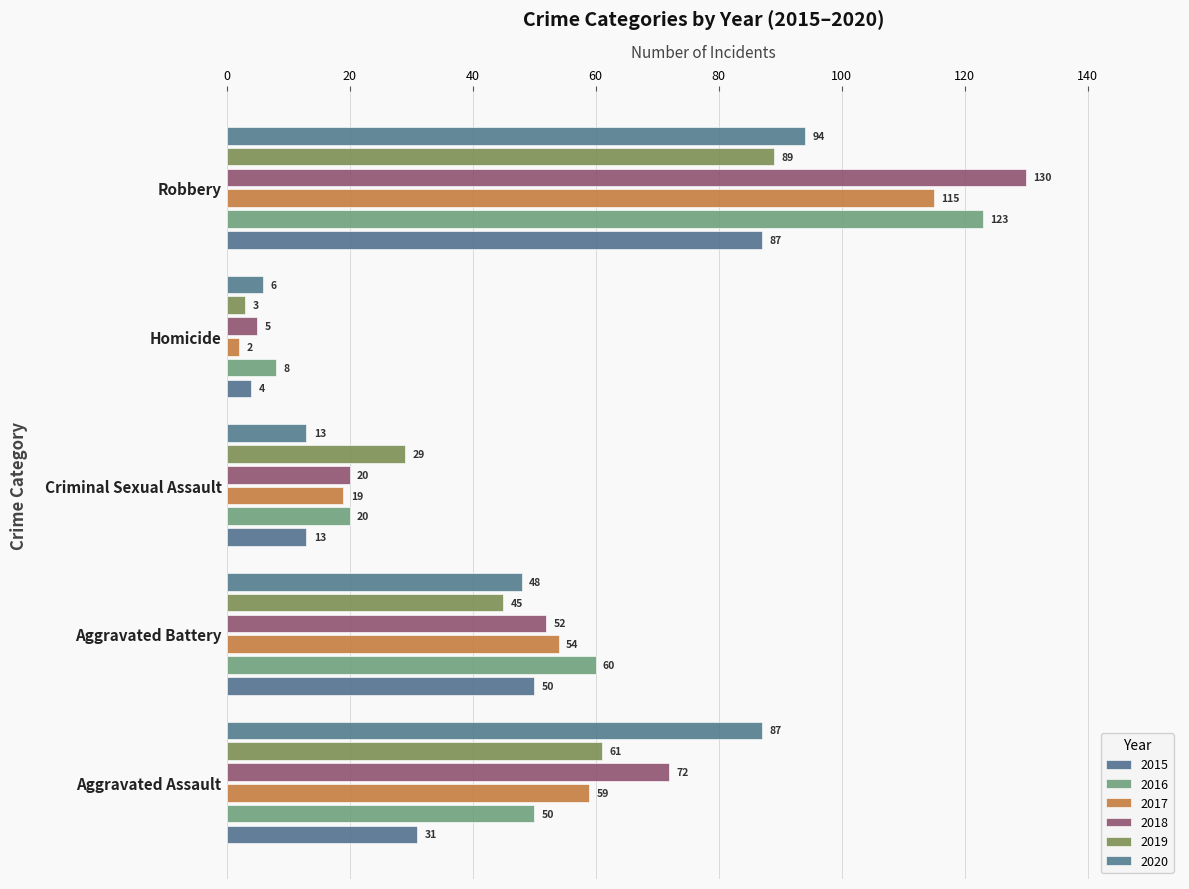

At which label is 2015 closest to 45?

Aggravated Battery